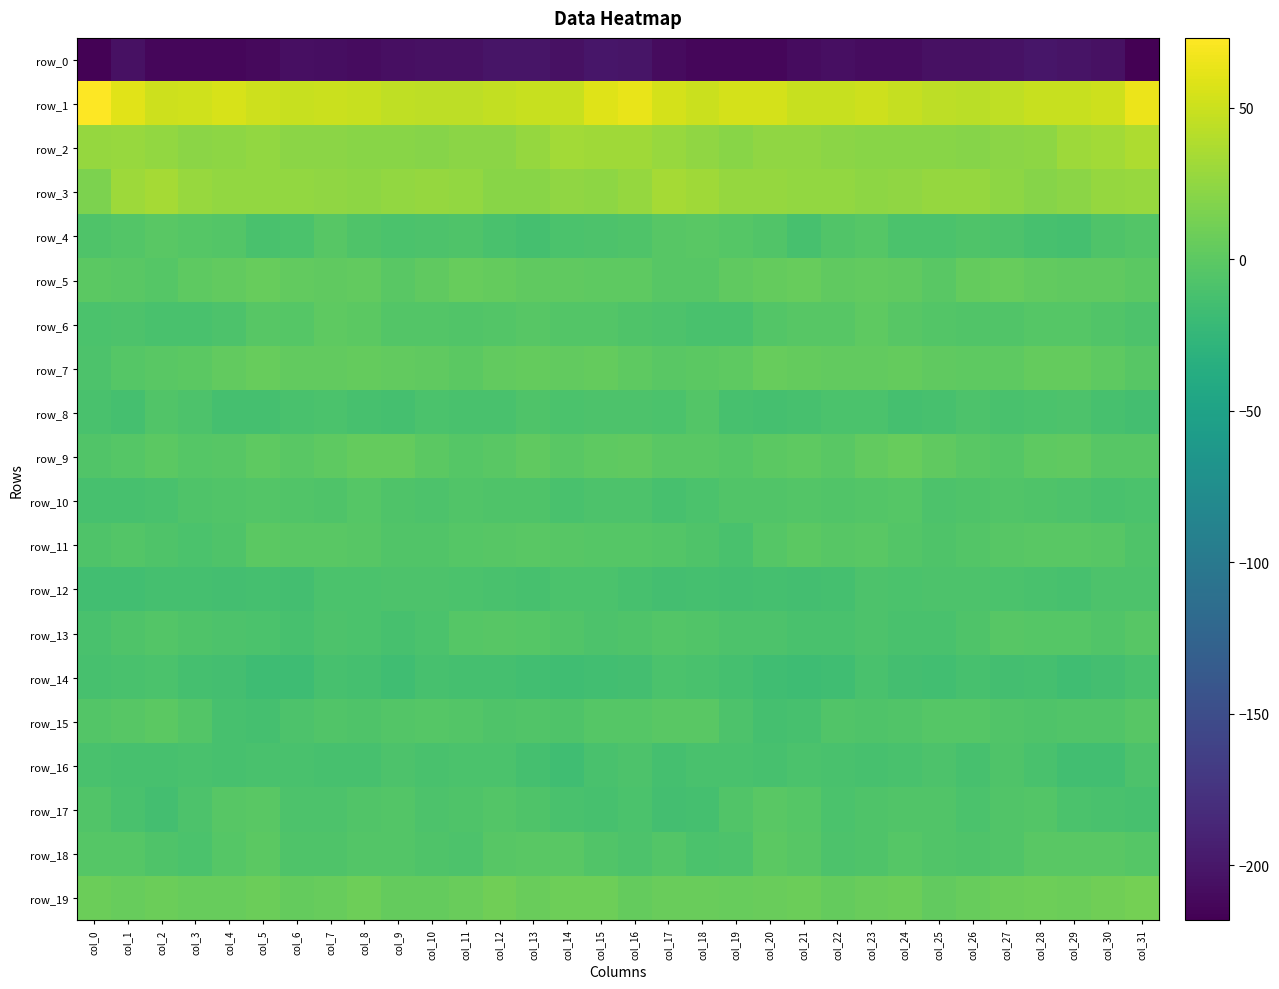

Between col_15 and col_29, which series saw the biggest shift?

row_1